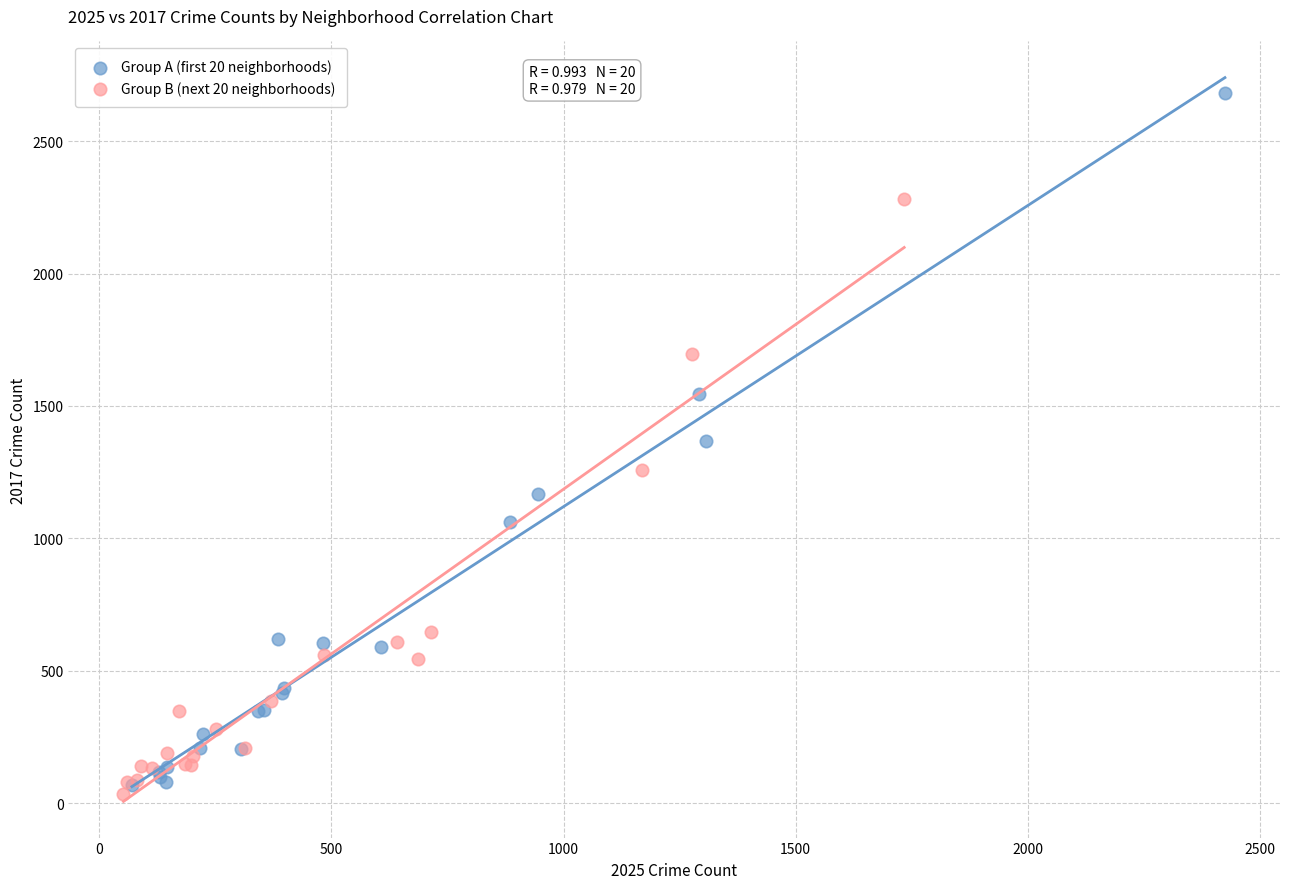

Which series has the widest spread of Y values?

Group A (first 20 neighborhoods)